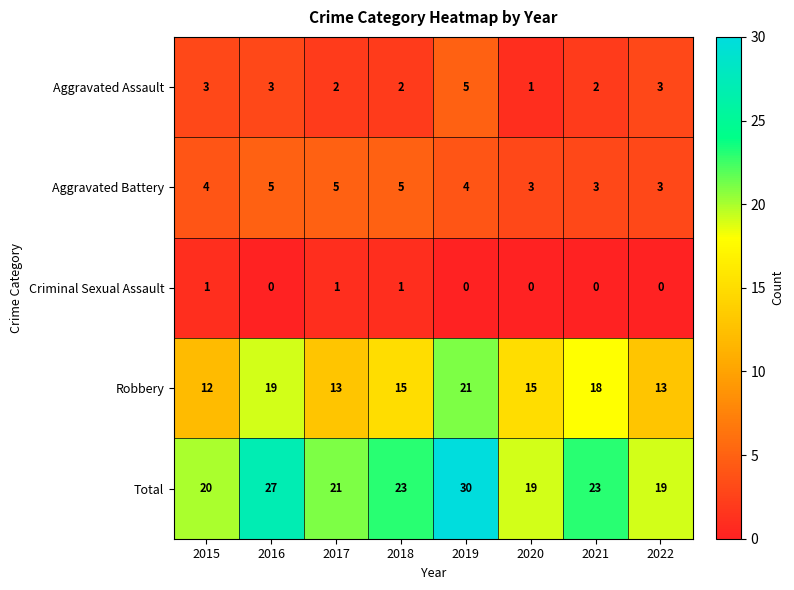

At 2015, list the series in order from largest to smallest.

Total, Robbery, Aggravated Battery, Aggravated Assault, Criminal Sexual Assault